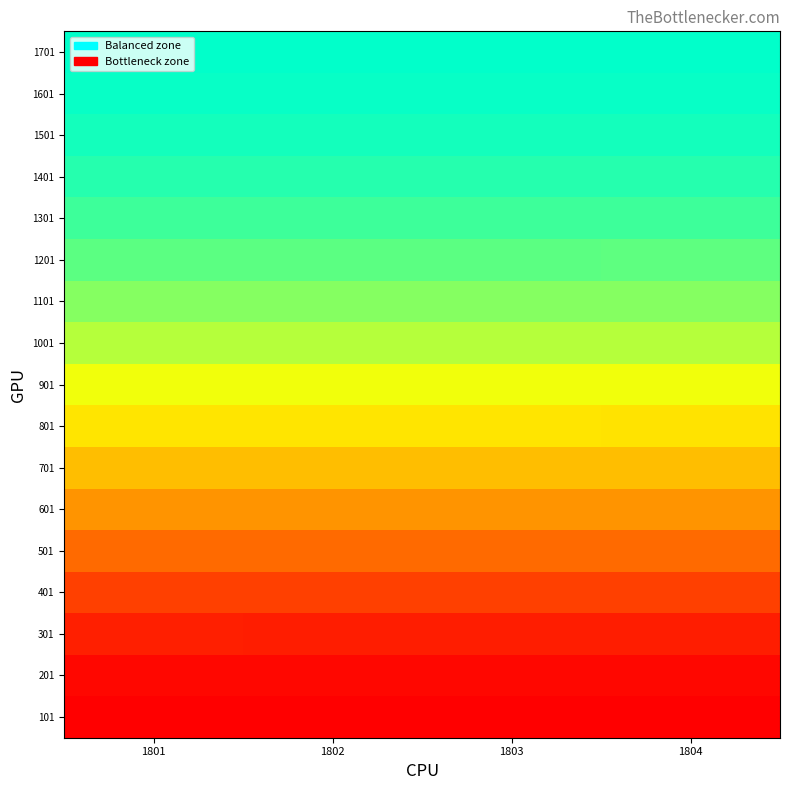

Count the number of categories in the chart.

4